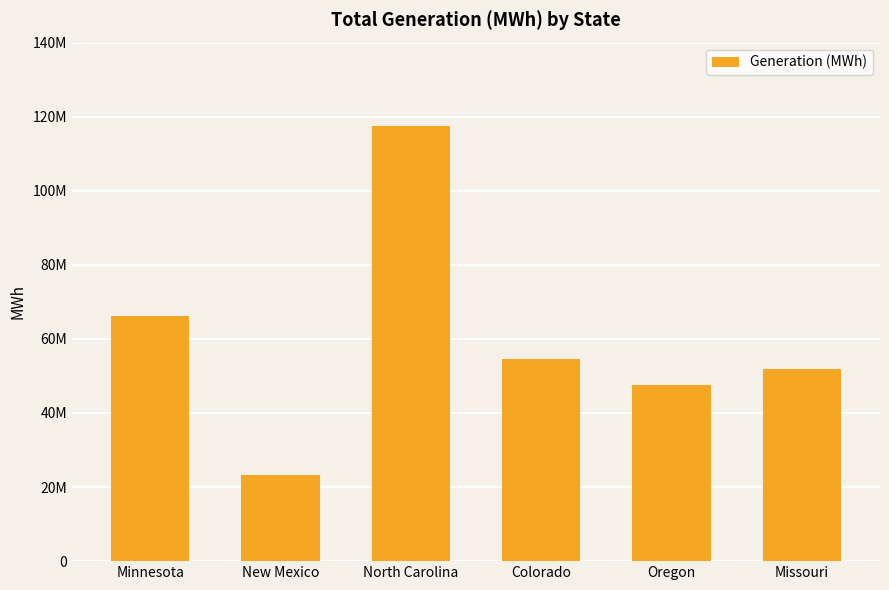

How many values are below 54663591?

3